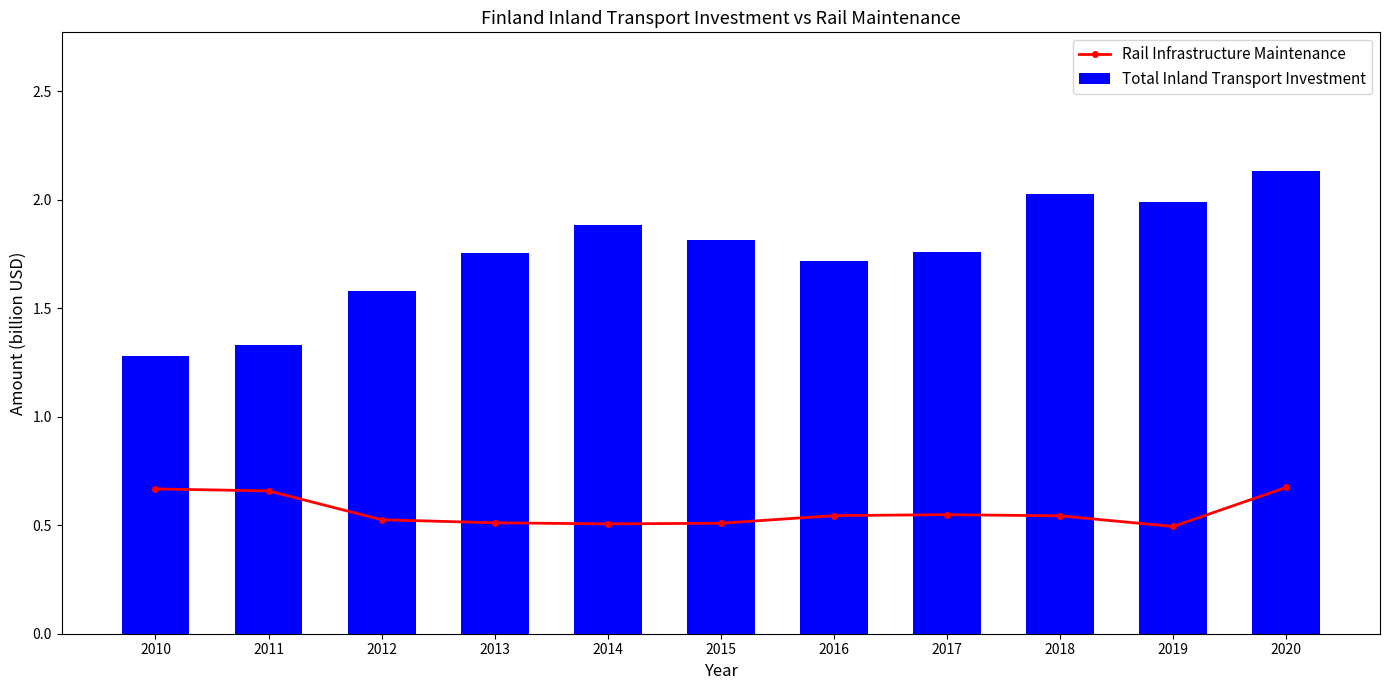

At which label does Total Inland Transport Investment reach its minimum?

2010